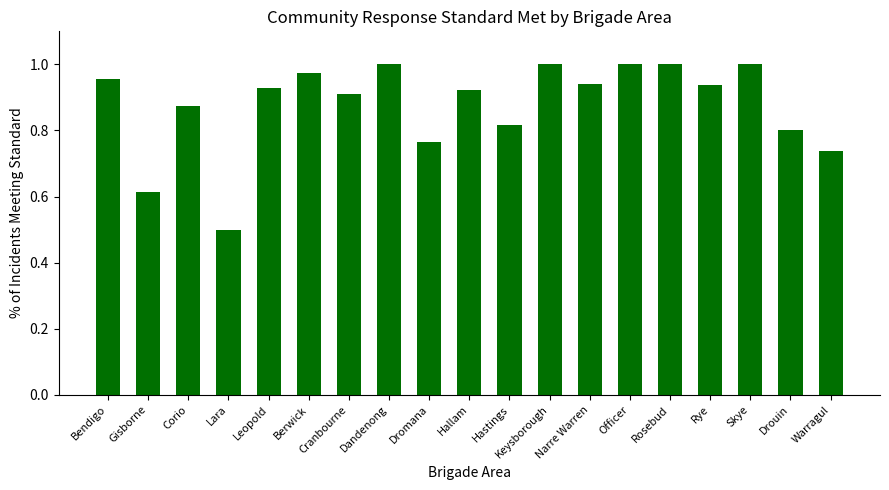

At which label is the value closest to 0?

Lara